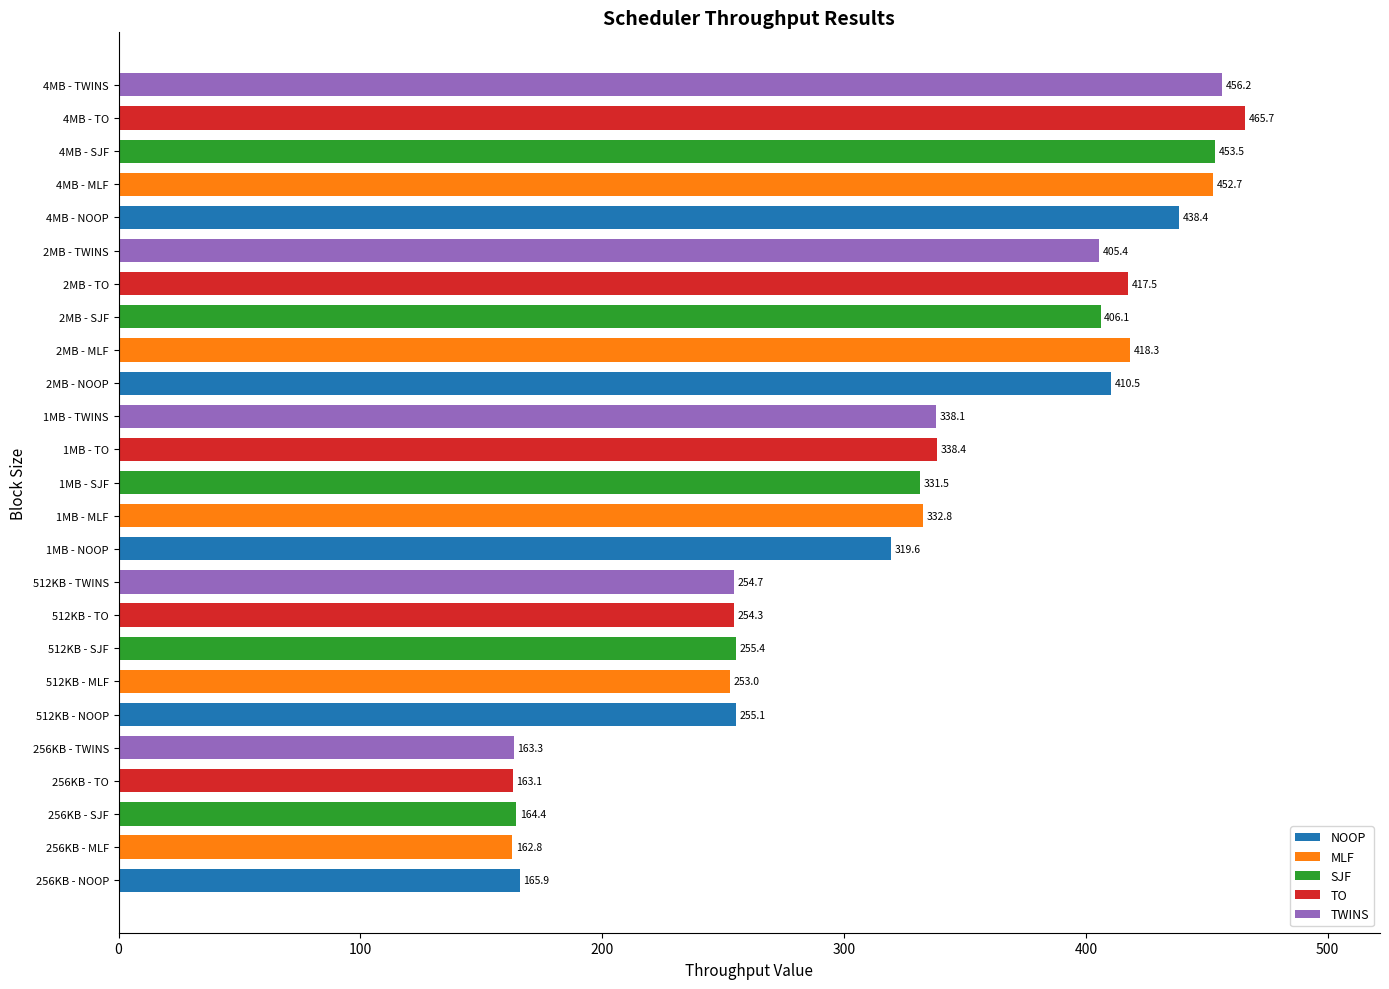

The chart shows a value of 588.4 at 2MB - SJF. True or false?

False